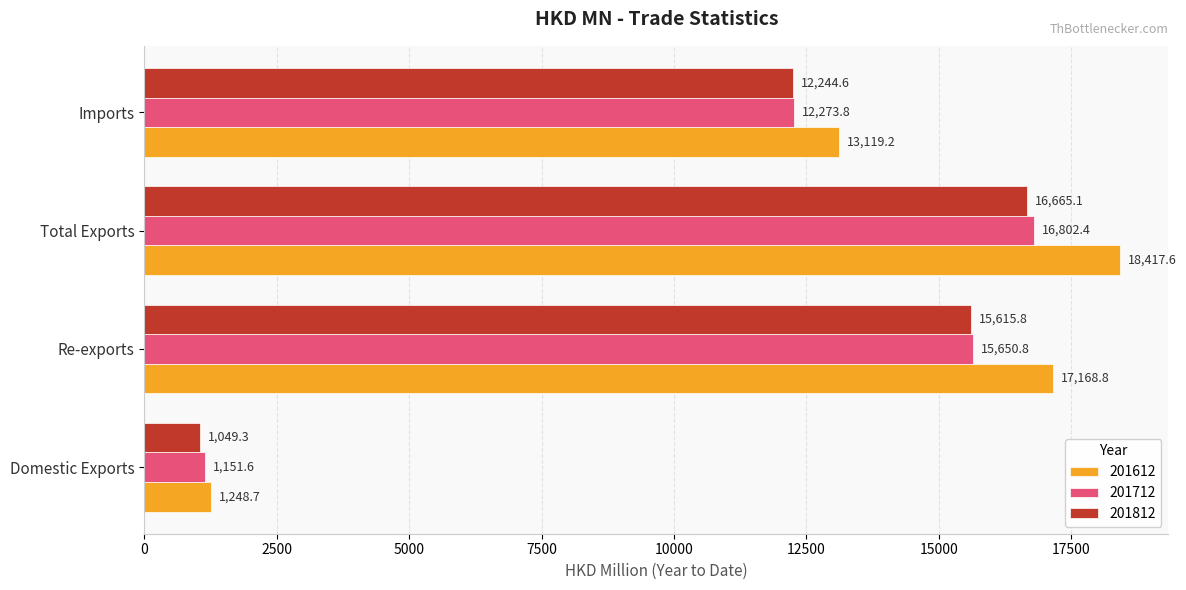

Between Re-exports and Imports, which series saw the biggest shift?

201612